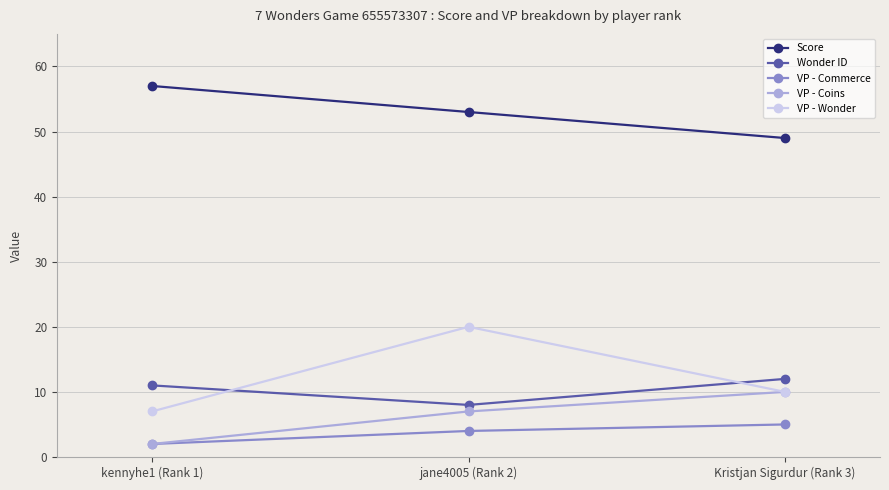

What is the total value across all series at jane4005 (Rank 2)?

92